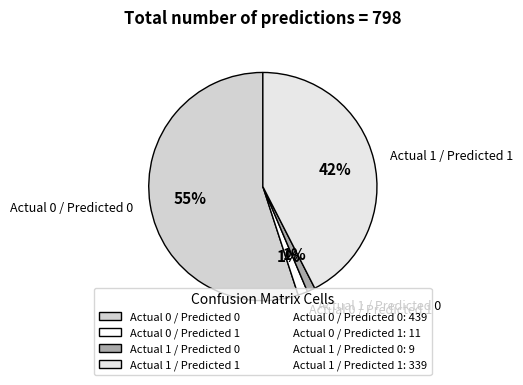

Which has a higher value, Actual 1 / Predicted 1 or Actual 0 / Predicted 1?

Actual 1 / Predicted 1